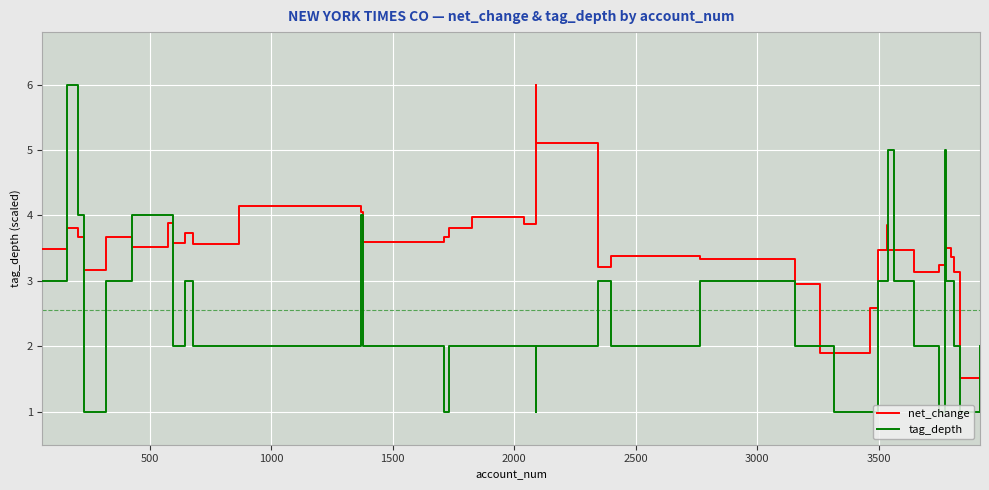

Which series has the largest total across all categories?

net_change